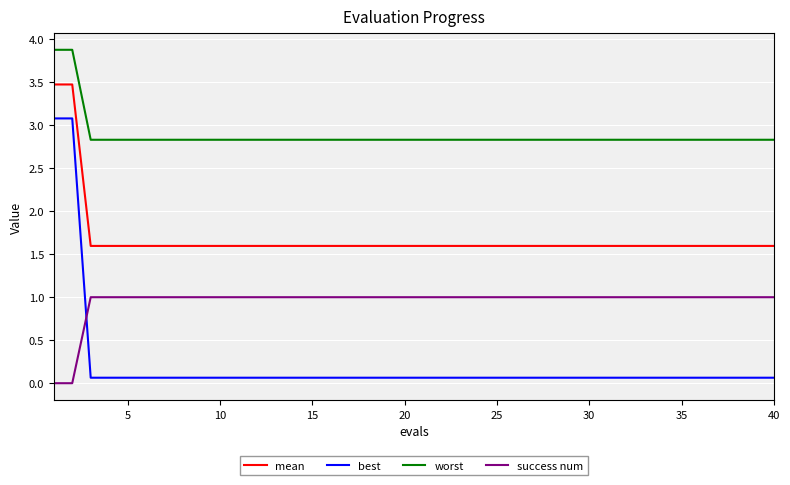

List the series in order of their peak value, highest first.

worst, mean, best, success num